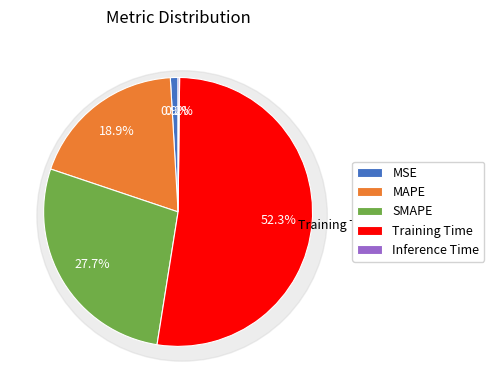

Which slice represents more than half of the pie?

Training Time